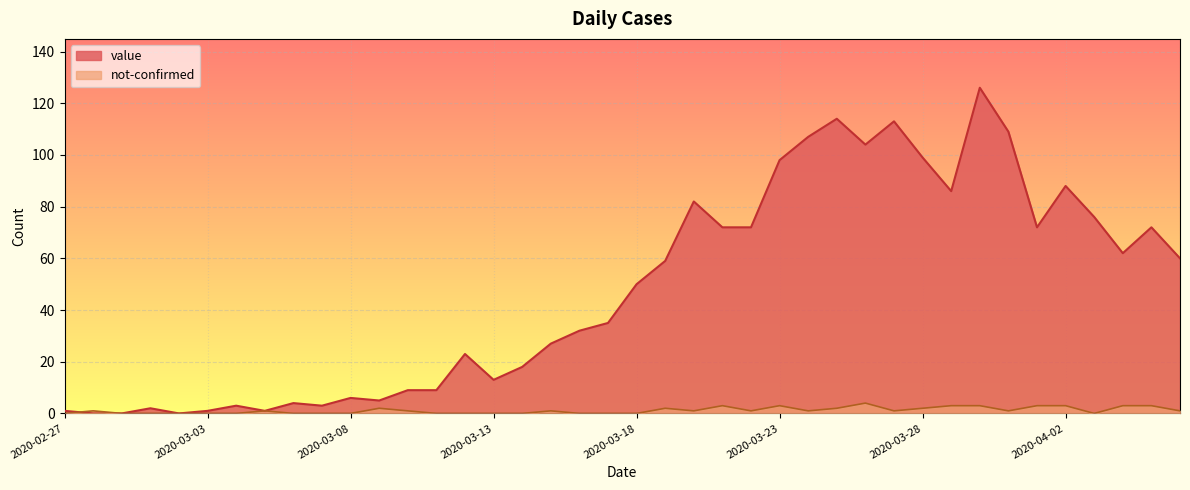

What is the total value across all series at 2020-03-03?

1